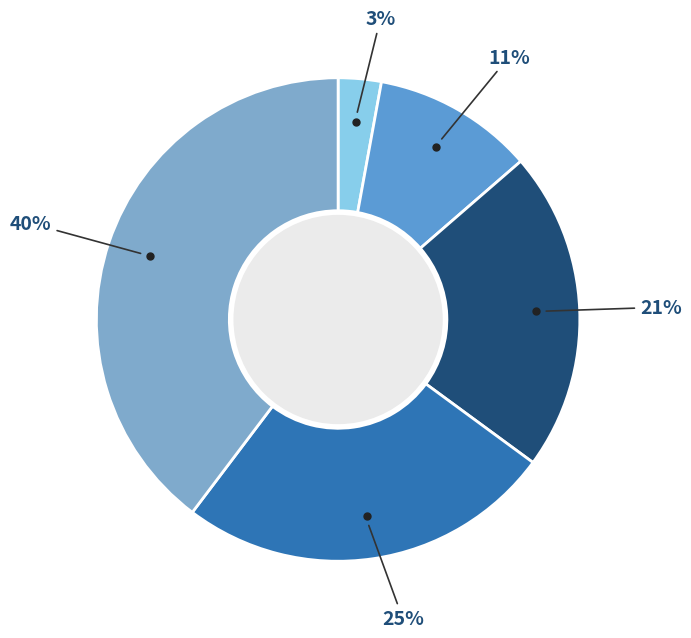

Is there a majority slice in this chart?

No